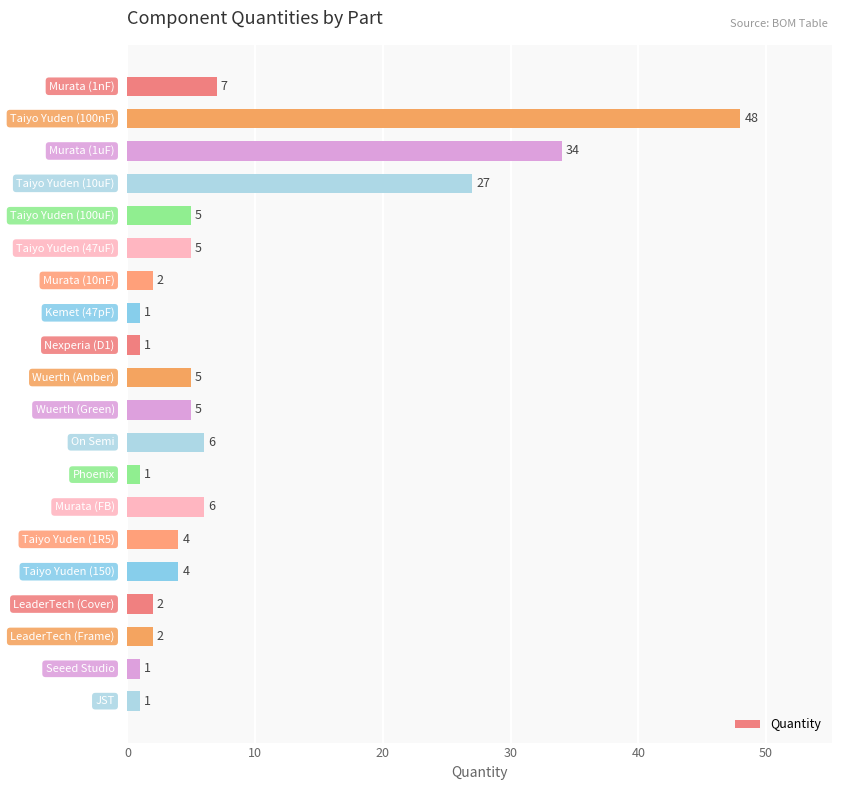

What is the value of the 6th bar from the top?

5